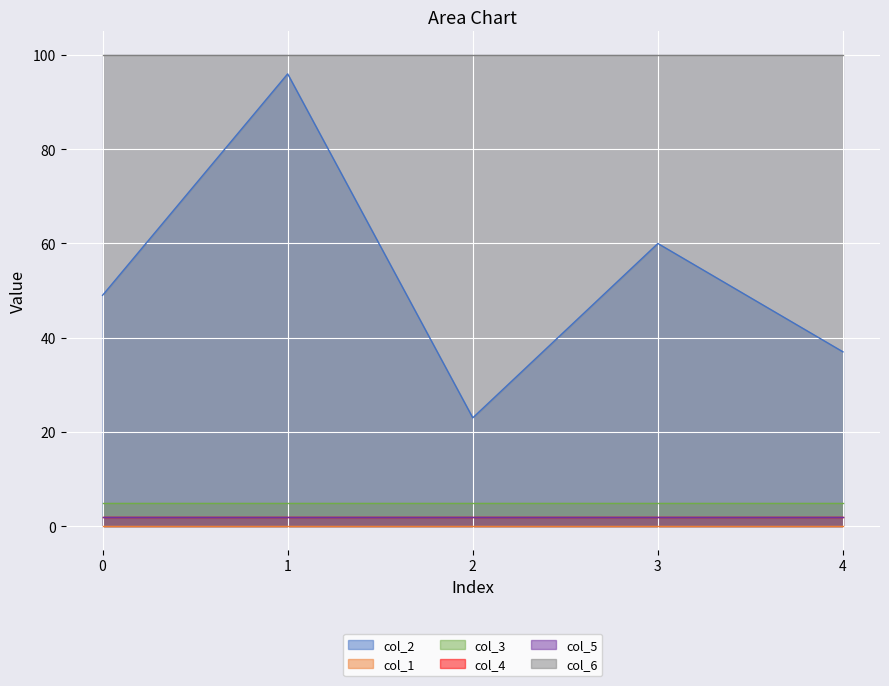

Reading right to left, transcribe all the data shown in this chart.

col_2: 41=37	41=60	41=23	41=96	41=49
col_1: 41=0	41=0	41=0	41=0	41=0
col_3: 41=5	41=5	41=5	41=5	41=5
col_4: 41=2	41=2	41=2	41=2	41=2
col_5: 41=2	41=2	41=2	41=2	41=2
col_6: 41=100	41=100	41=100	41=100	41=100